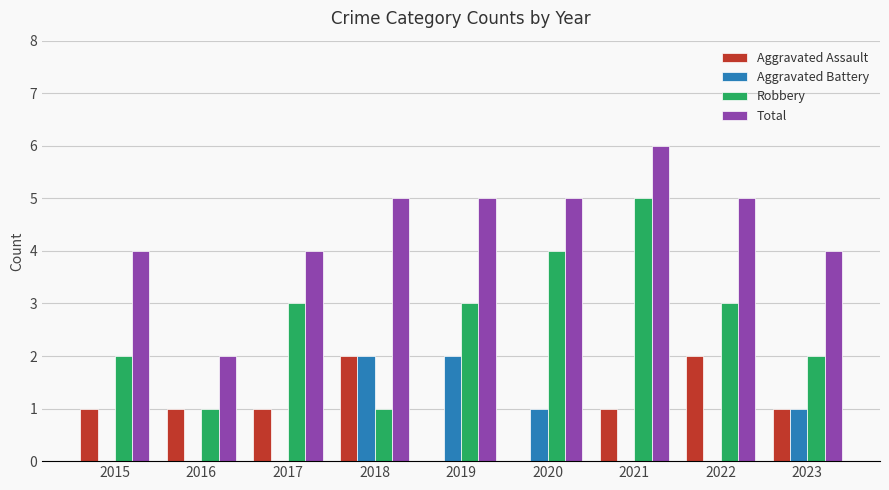

Reading right to left, list all the values displayed in this chart.

Aggravated Assault: 1	2	1	0	0	2	1	1	1
Aggravated Battery: 1	0	0	1	2	2	0	0	0
Robbery: 2	3	5	4	3	1	3	1	2
Total: 4	5	6	5	5	5	4	2	4